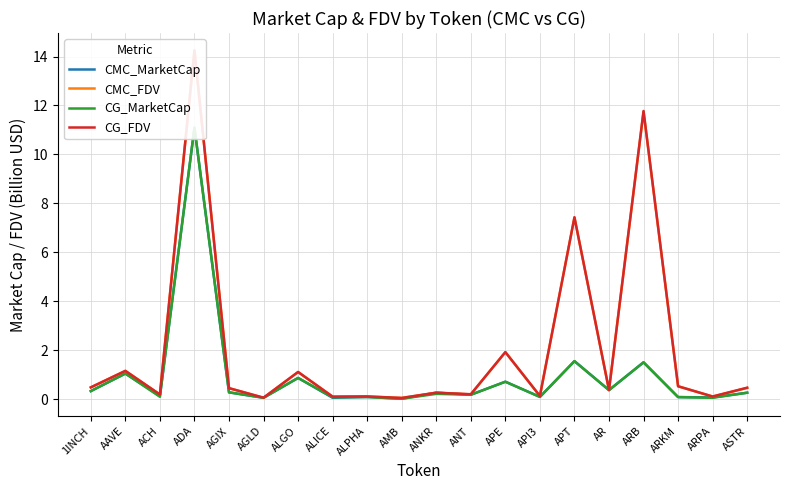

Count the number of data series in this chart.

4